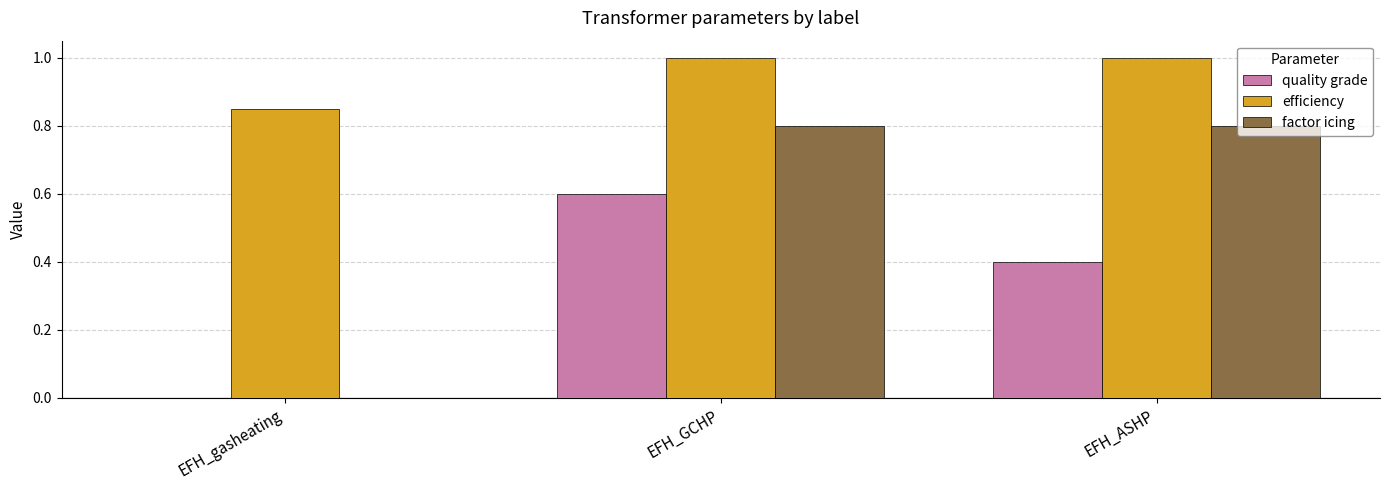

Between EFH_gasheating and EFH_ASHP, which series saw the biggest shift?

factor icing